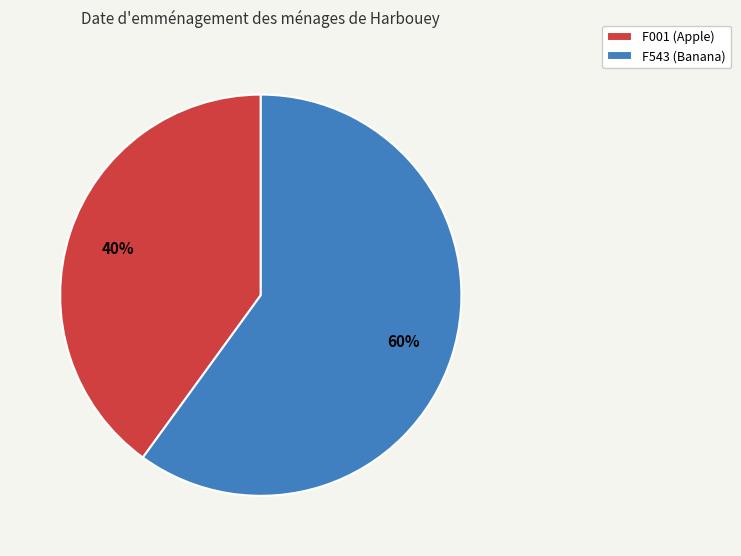

Count the number of slices in the pie.

2